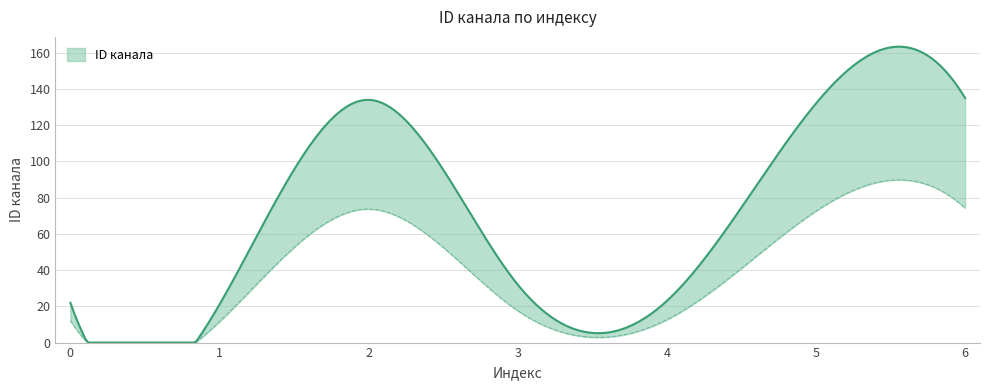

List the labels in order of value, smallest first.

1, 0, 4, 3, 5, 2, 6